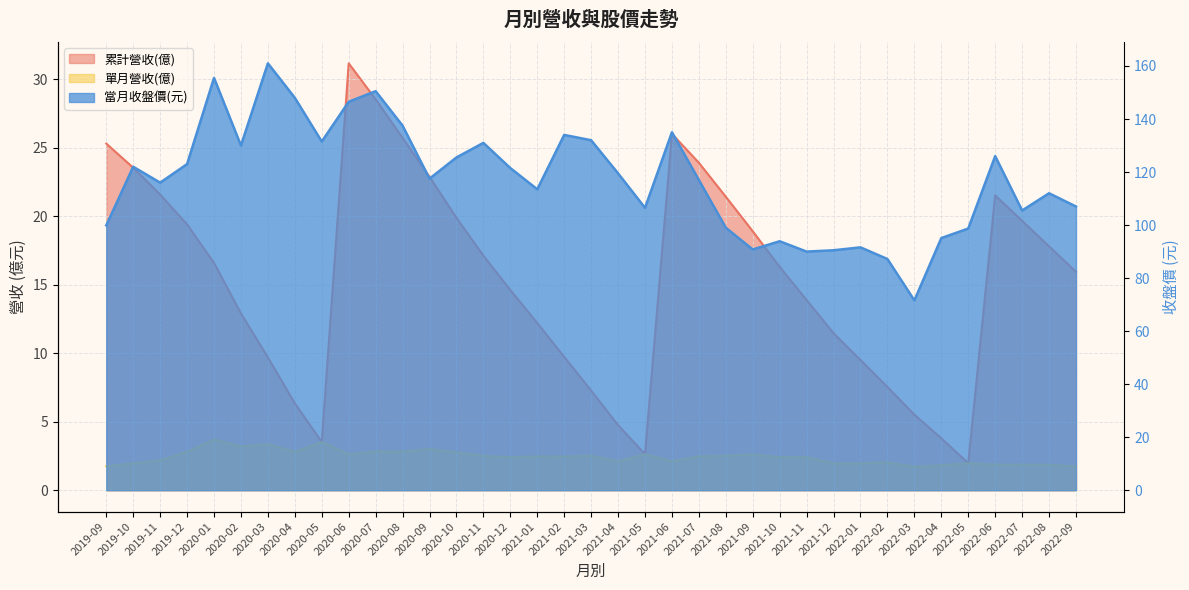

Rank the series by their maximum value, from lowest to highest.

單月營收(億), 累計營收(億), 當月收盤價